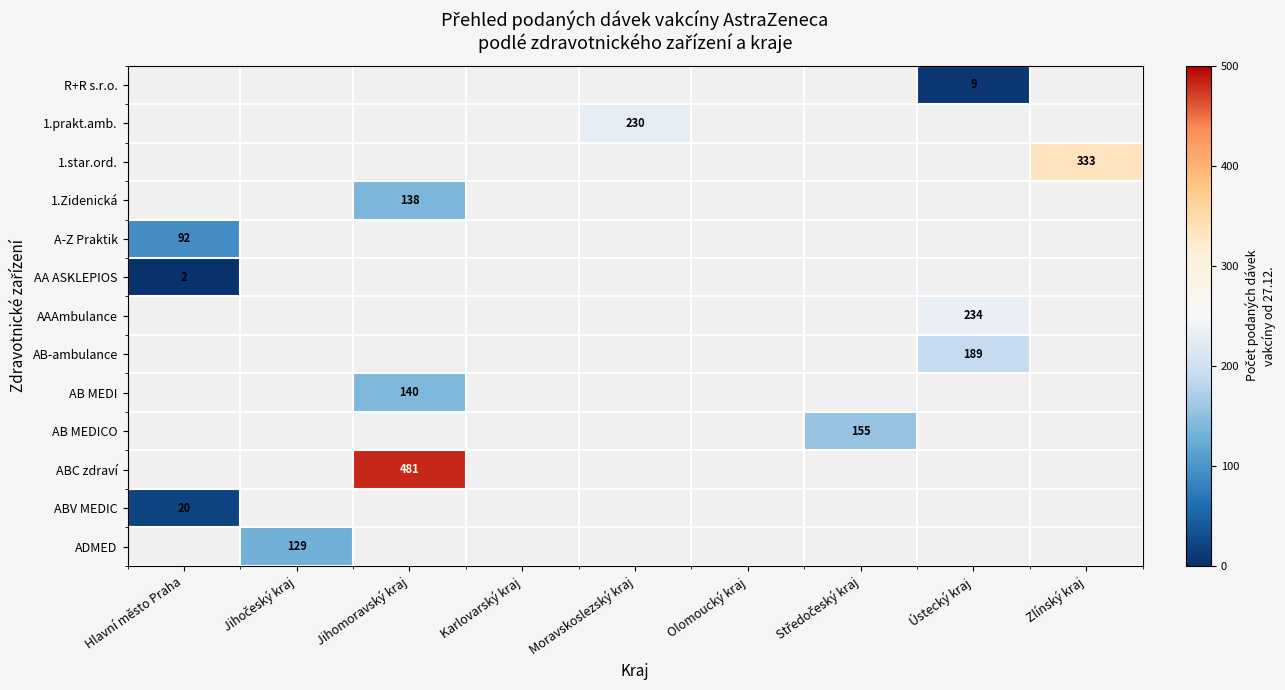

The 1.star.ord. series shows 333 at Zlínský kraj. True or false?

True